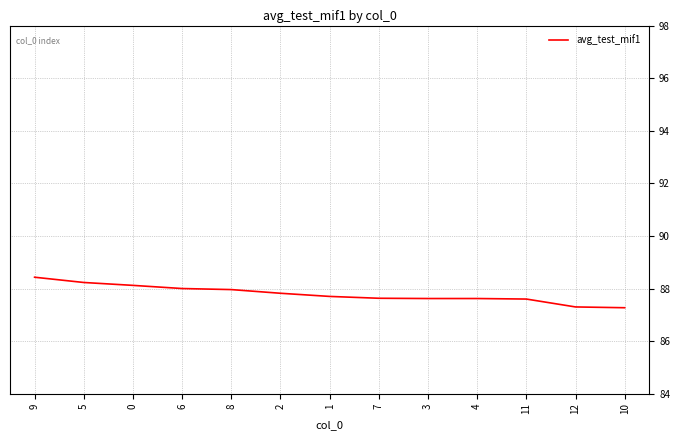

What position from the right is 6?

10